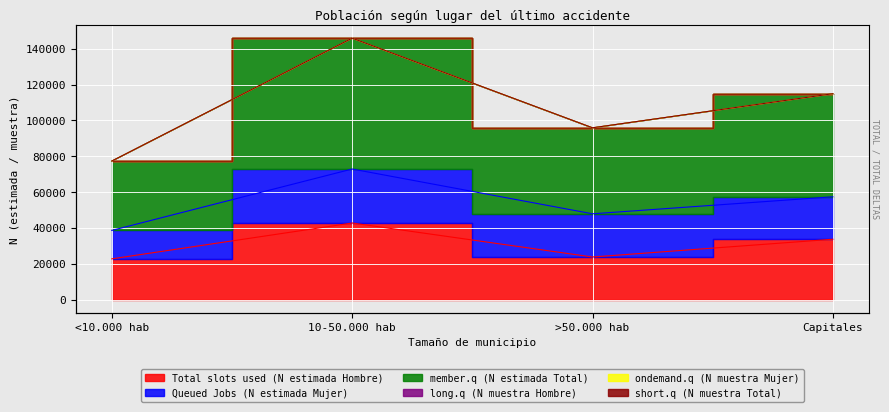

Where is member.q (N estimada Total) nearest to the value 55782?

Capitales